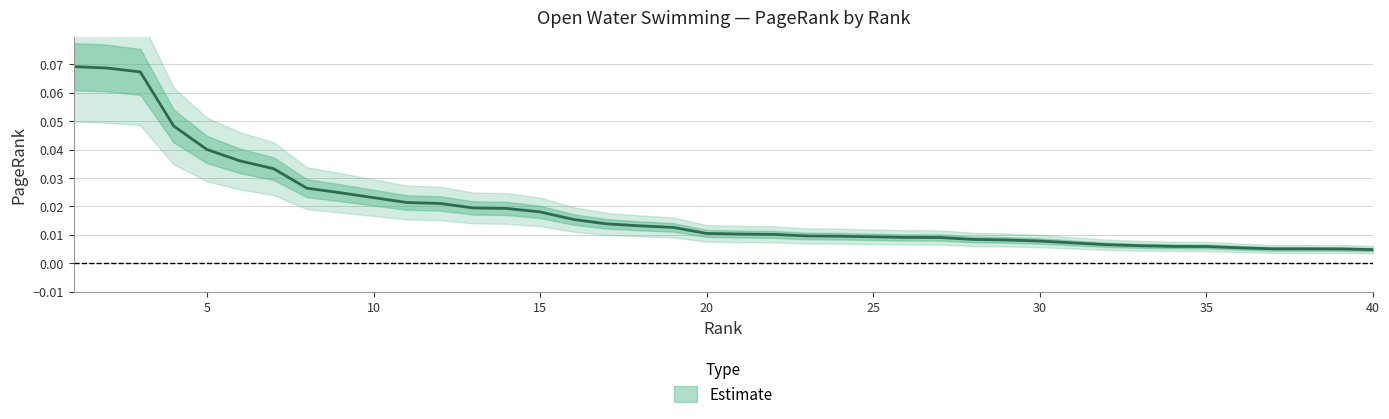

Which category has the lowest value across all series?

40